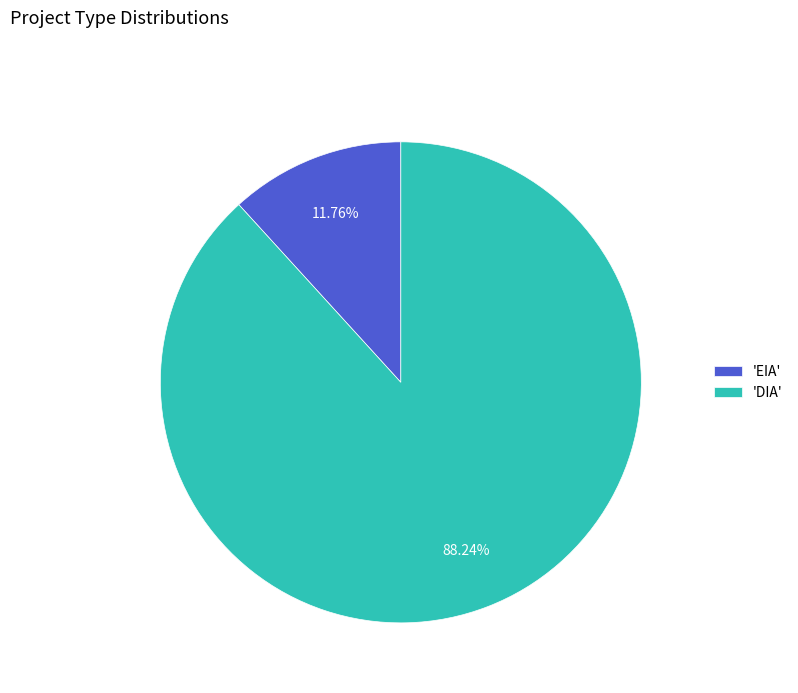

Which slice represents more than half of the pie?

'DIA'